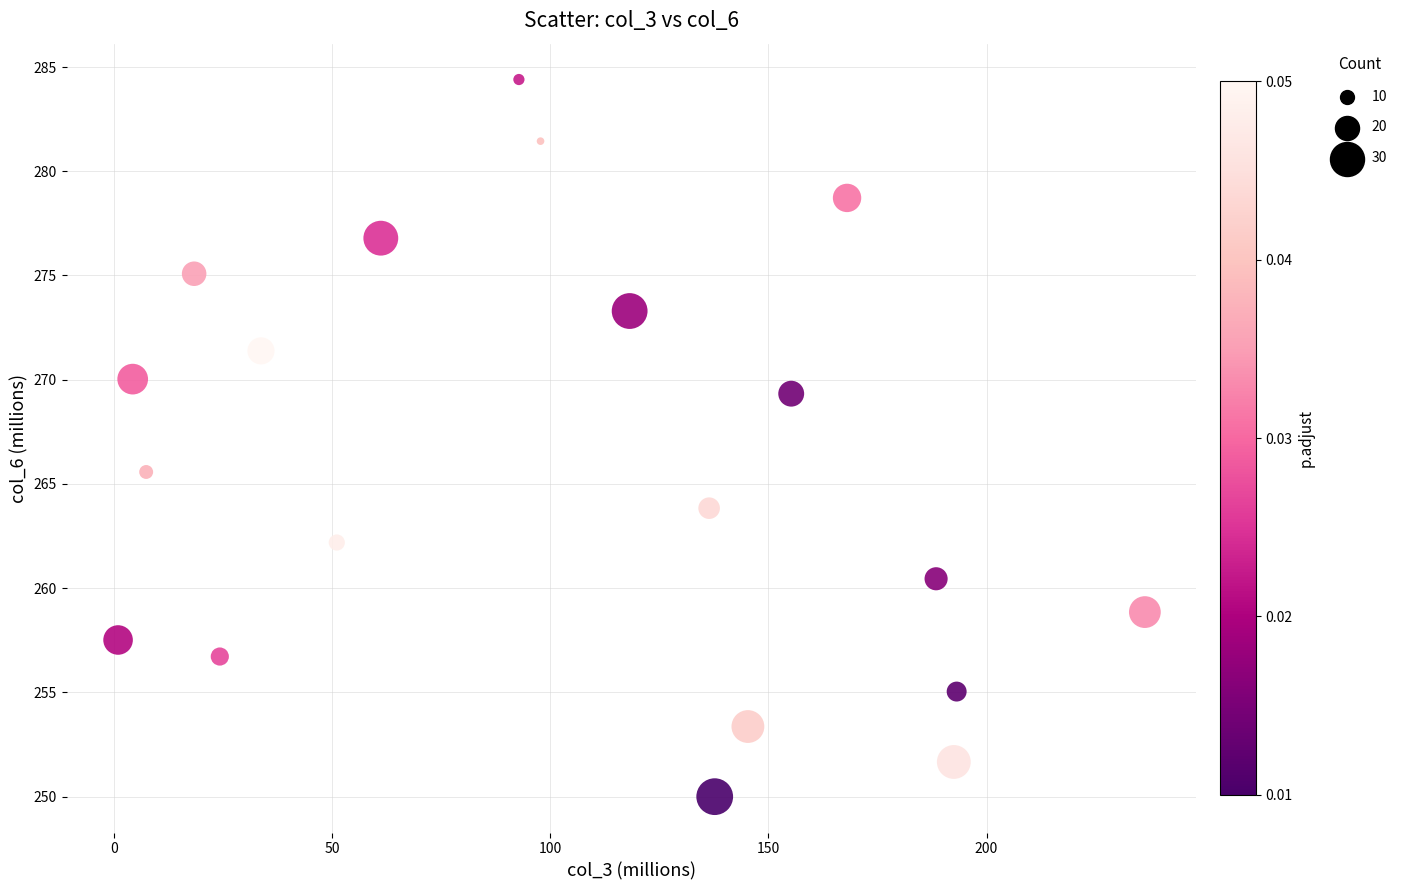

What Y value in the scatter plot is closest to 267?

265.6